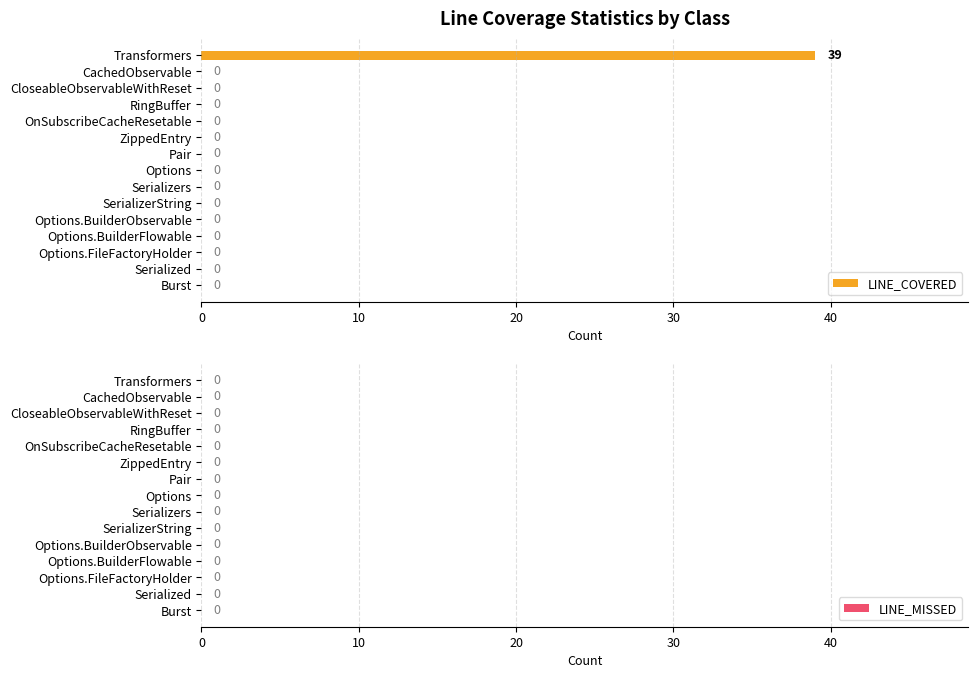

Reading top to bottom, transcribe all the data shown in this chart.

Transformers=39	CachedObservable=0	CloseableObservableWithReset=0	RingBuffer=0	OnSubscribeCacheResetable=0	ZippedEntry=0	Pair=0	Options=0	Serializers=0	SerializerString=0	Options.BuilderObservable=0	Options.BuilderFlowable=0	Options.FileFactoryHolder=0	Serialized=0	Burst=0